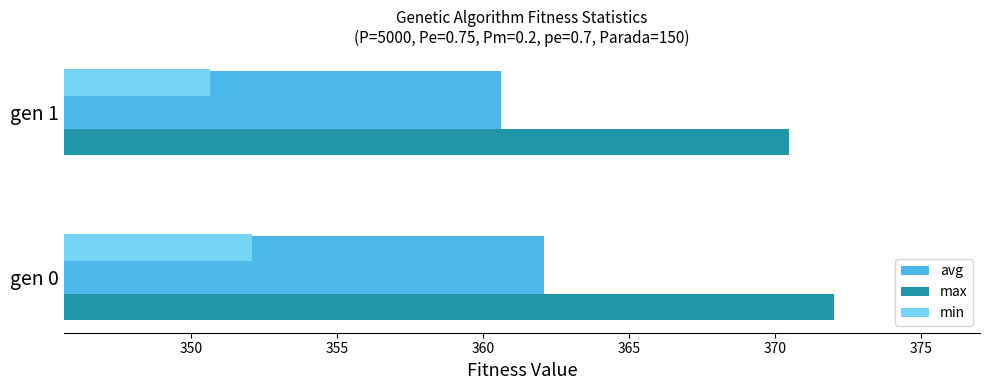

What is the total value across all series at gen 1?

1081.7